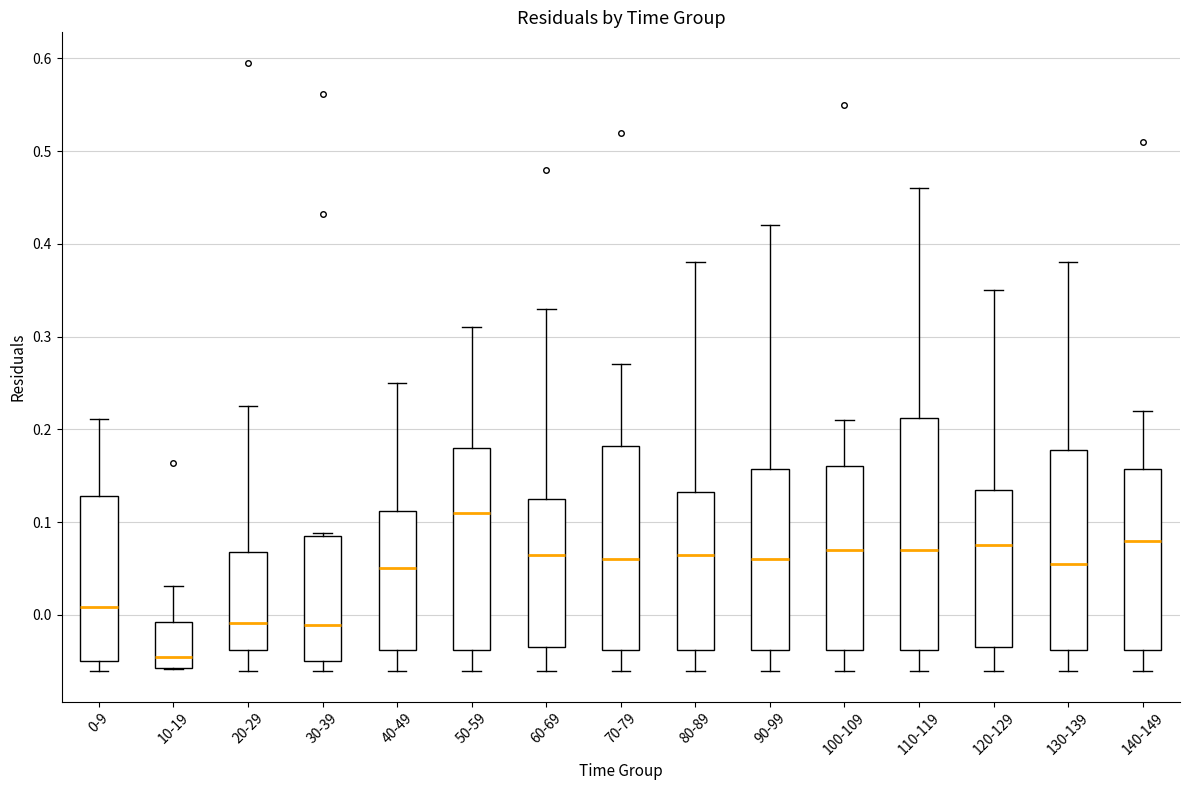

Which box's median line is the highest?

50-59